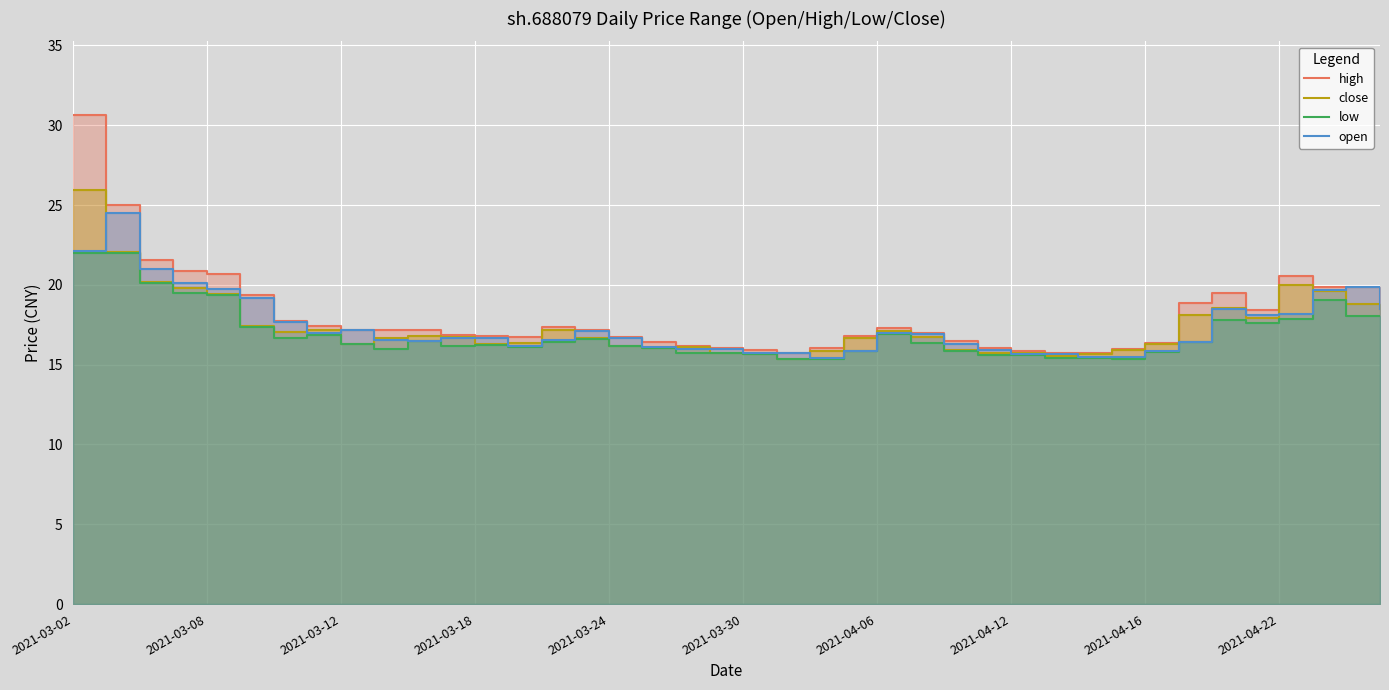

True or false: close has more than 1 points higher than both neighbors.

True